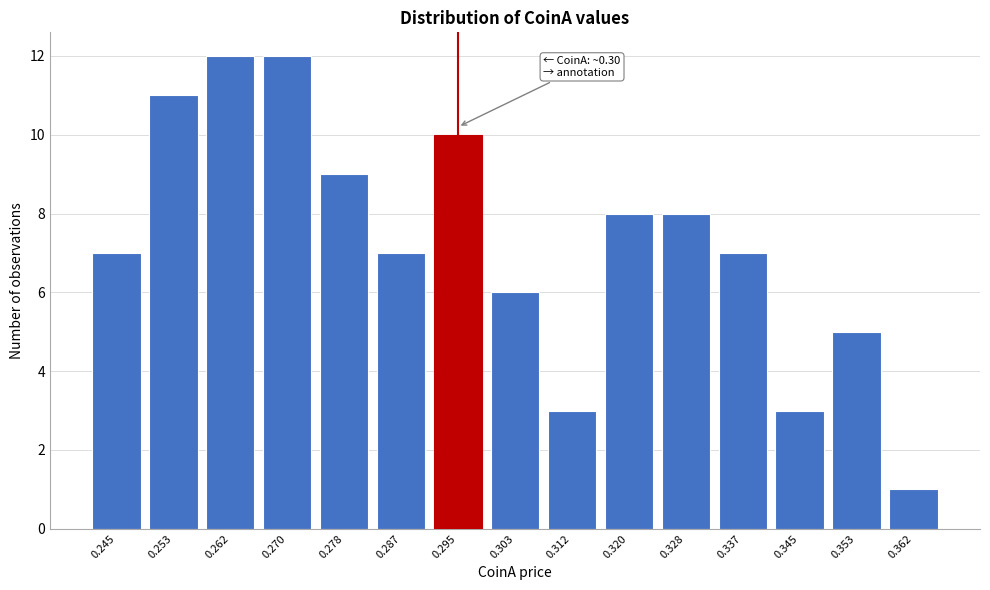

Reading right to left, list all the values displayed in this chart.

1	5	3	7	8	8	3	6	10	7	9	12	12	11	7